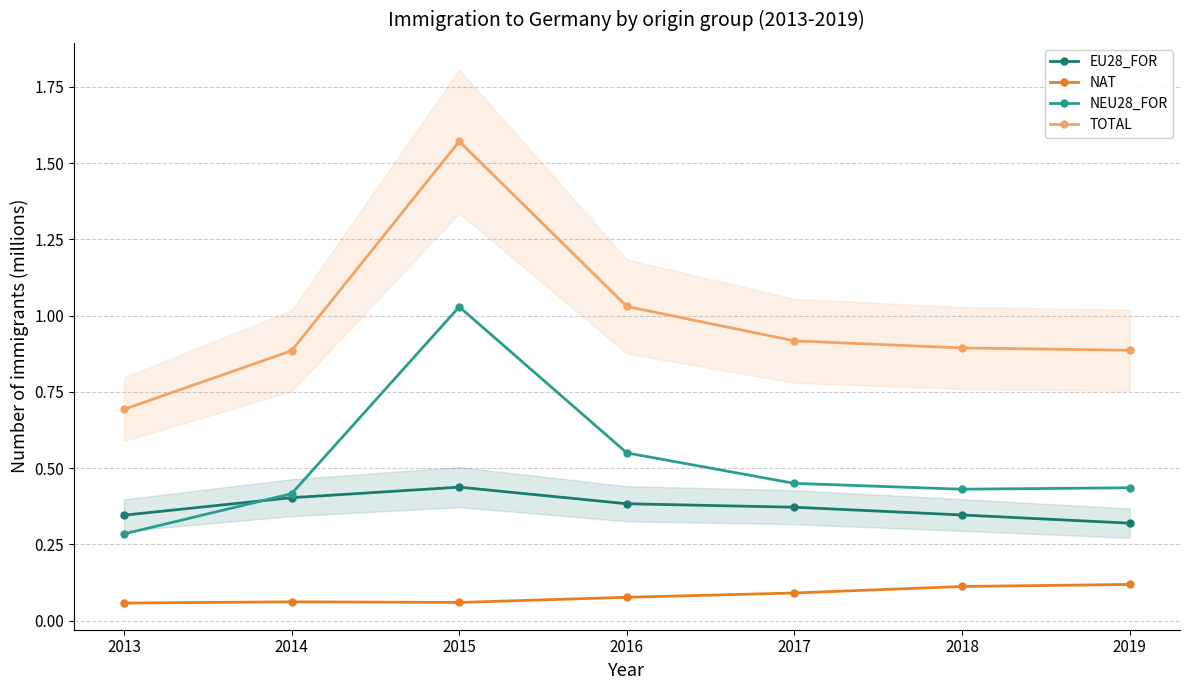

List the series in order of their overall mean, highest first.

TOTAL, NEU28_FOR, EU28_FOR, NAT